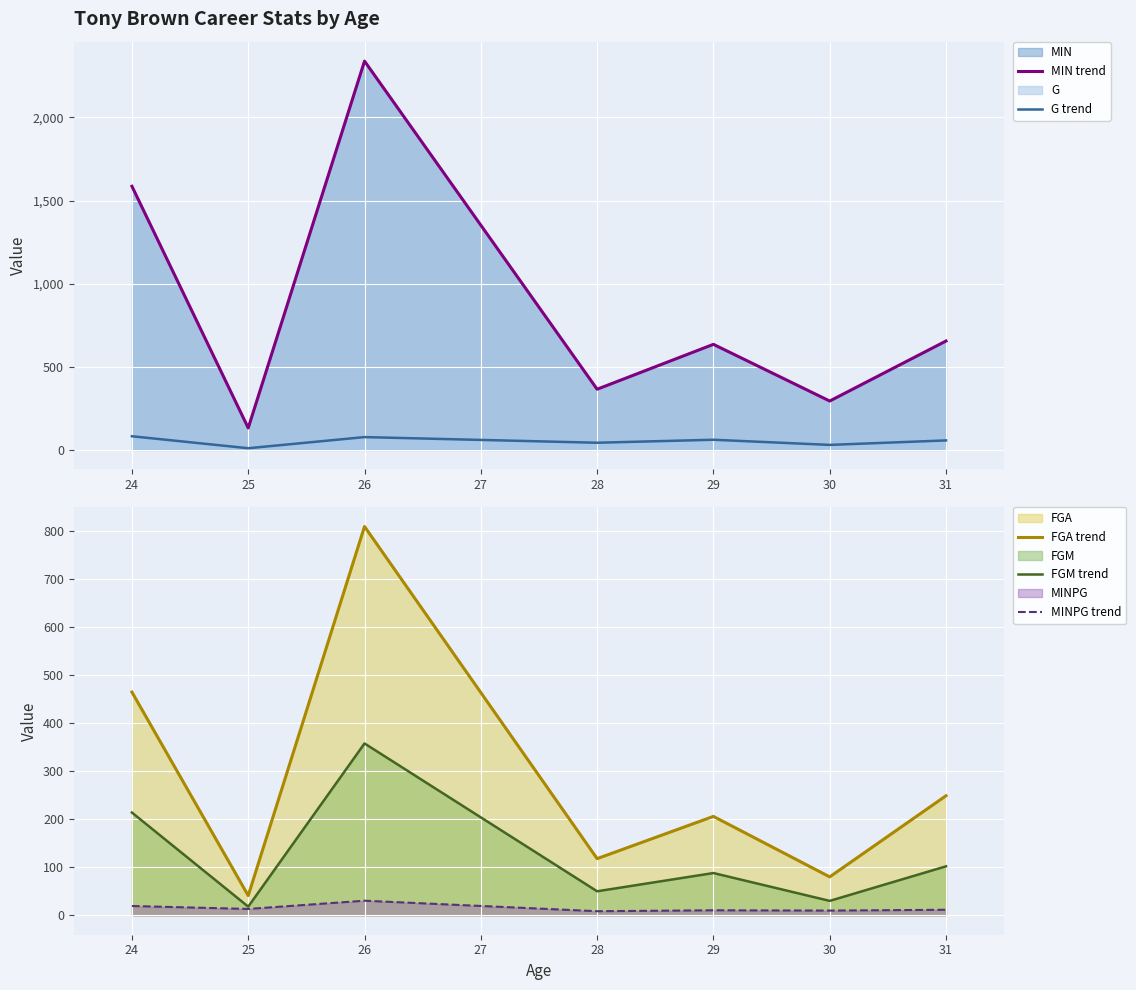

Which series has the largest range (max minus min)?

MIN trend